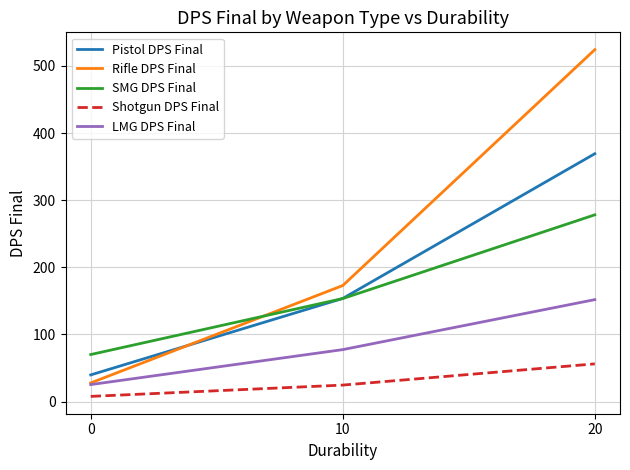

Which label corresponds to the largest value in the chart?

20